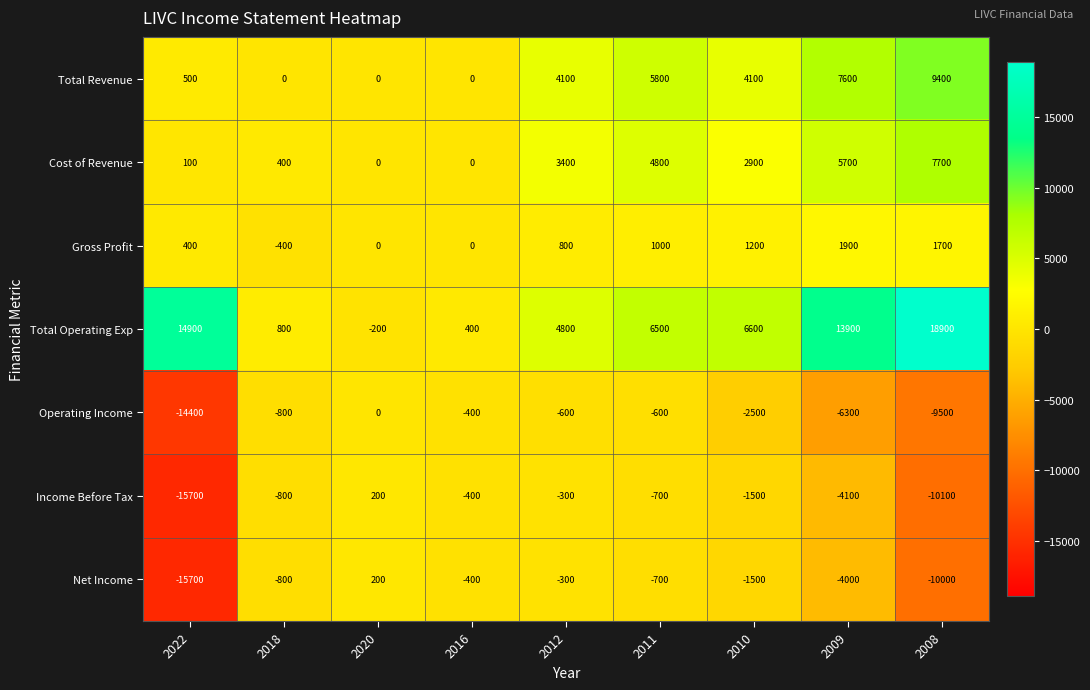

What is the difference between the highest and lowest values at 2022?

30600